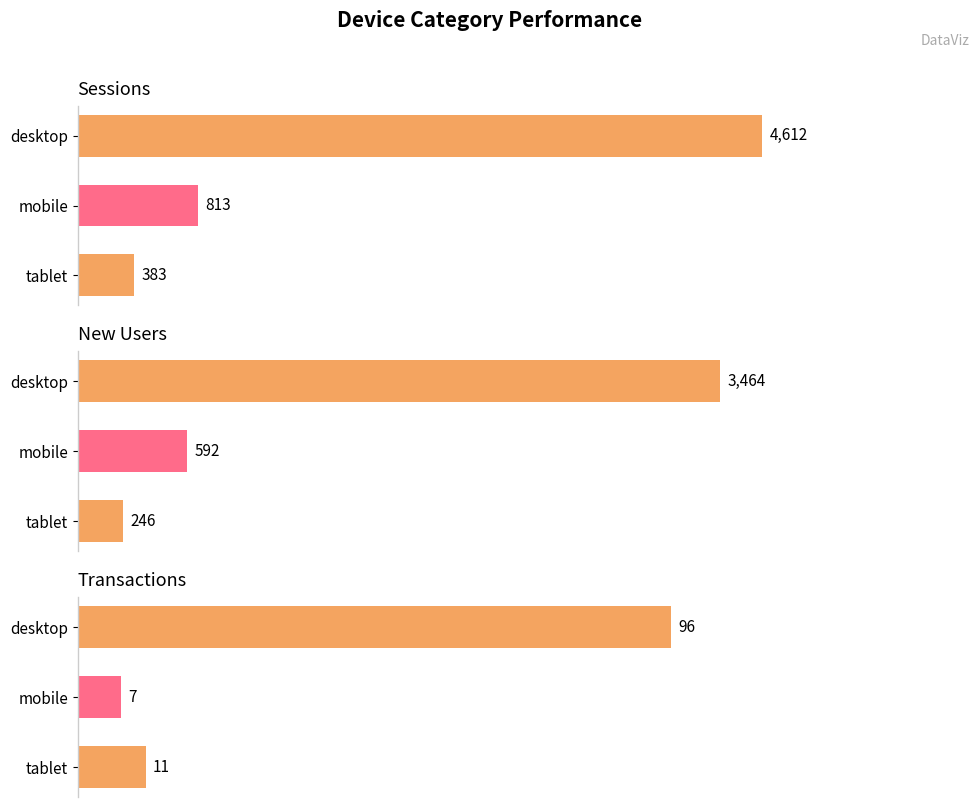

What is the total value across all series at mobile?

1412